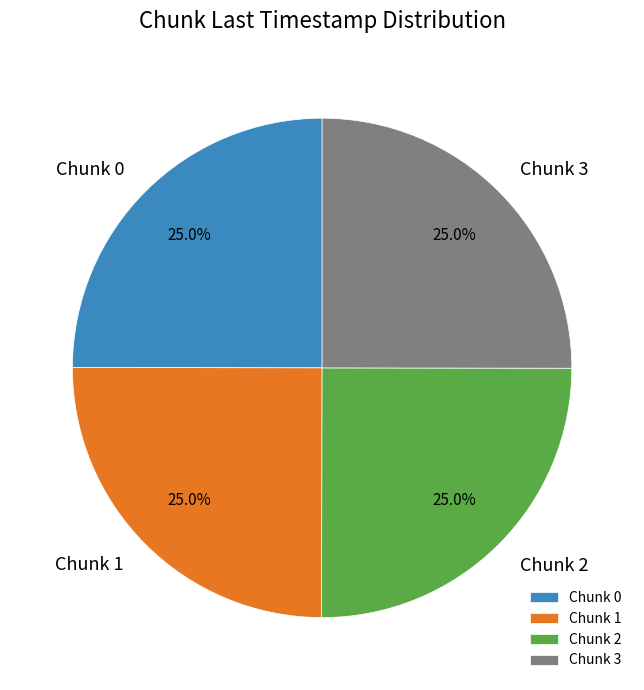

The Chunk 0 slice represents 38% of the pie. True or false?

False